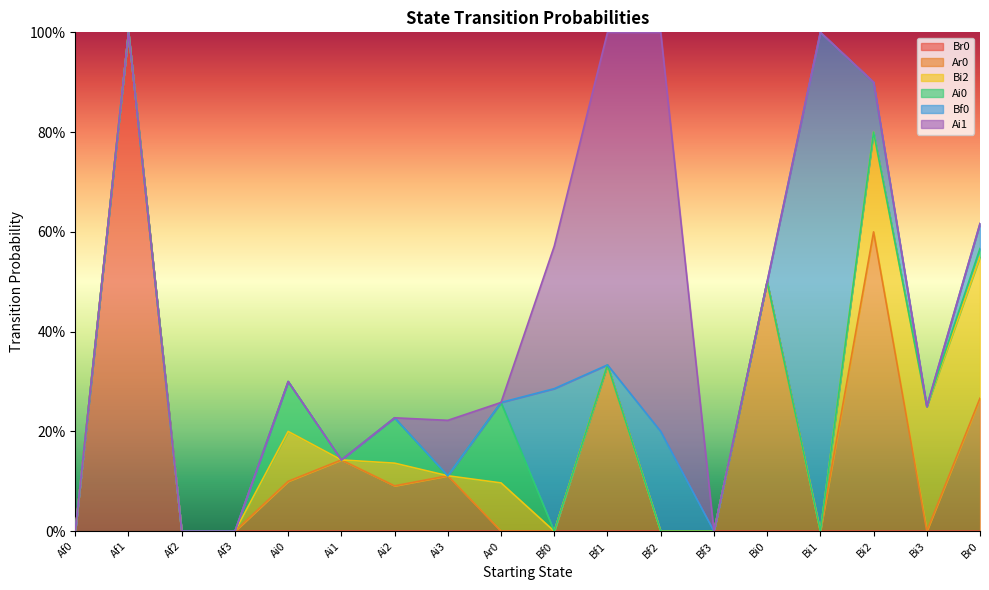

What is the difference between the maximum and minimum values in the Ai0 series?

0.2